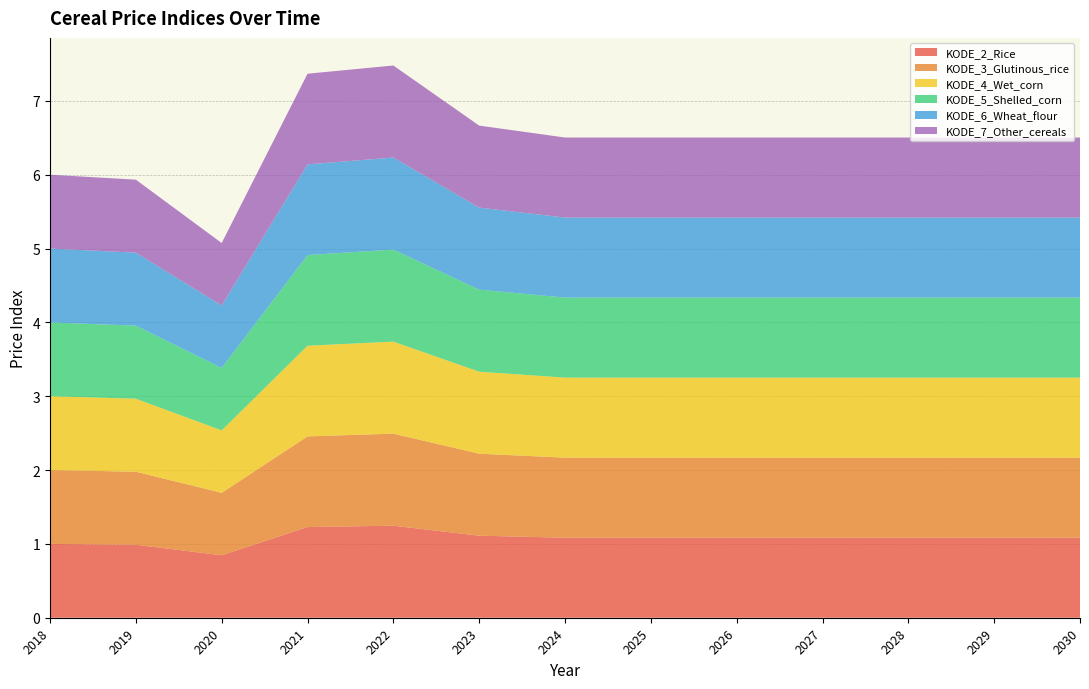

Which has a higher value, 2021 or 2020?

2021